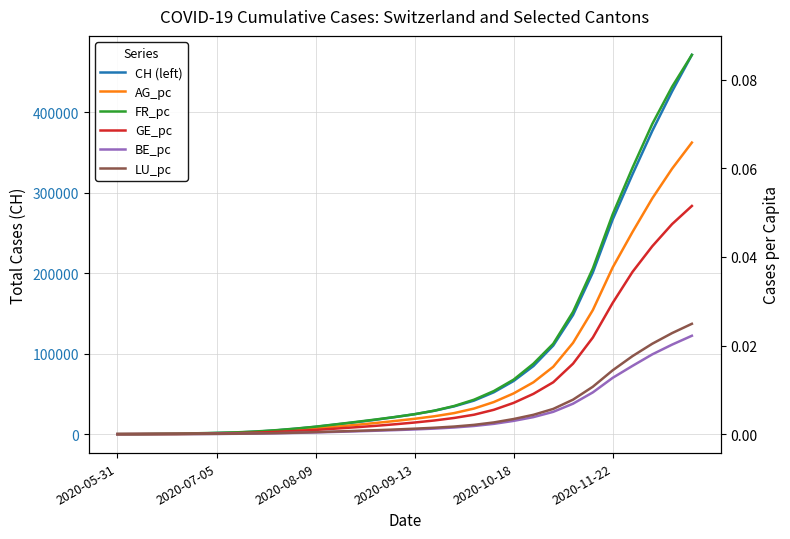

What are all the series names shown in the legend?

CH (left), AG_pc, FR_pc, GE_pc, BE_pc, LU_pc